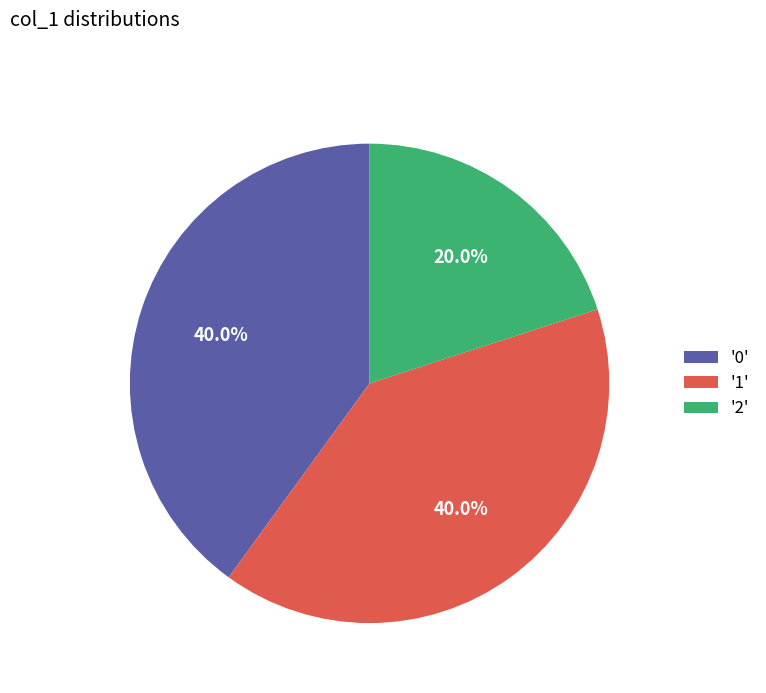

What is the total percentage of '0' and '1'?

80.0%